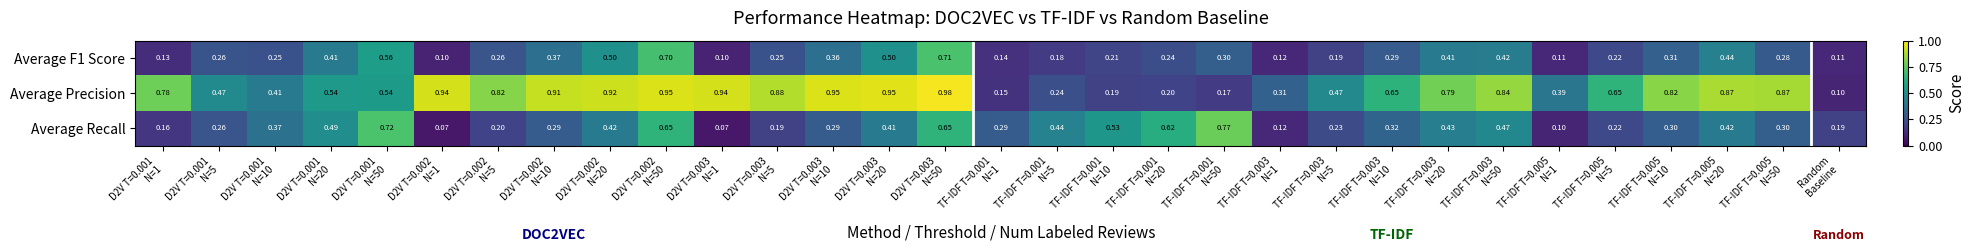

Which series has the largest range (max minus min)?

Average Precision